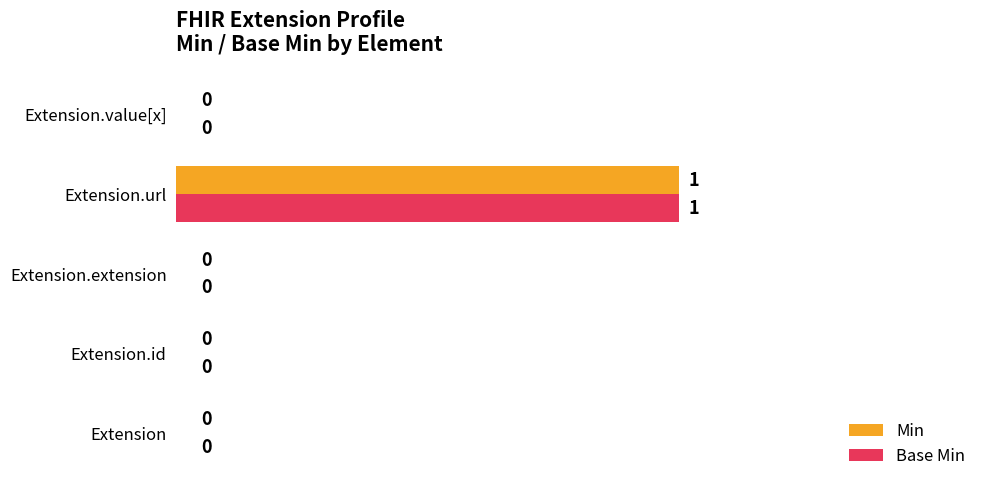

At which label does Min reach its peak?

Extension.url